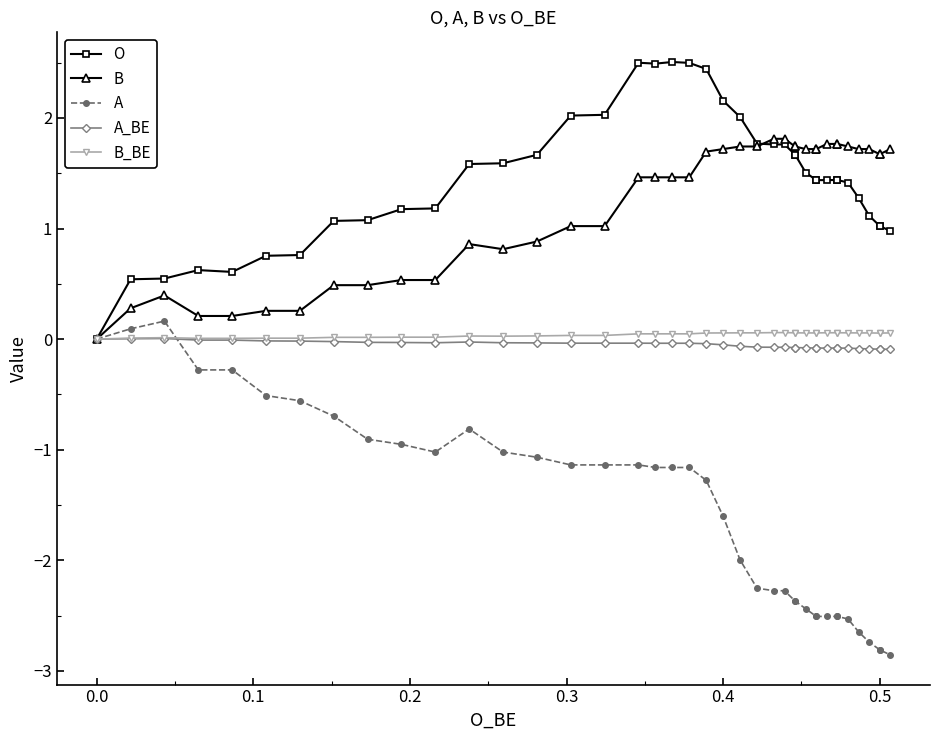

At how many categories does at least one series exceed -2?

40